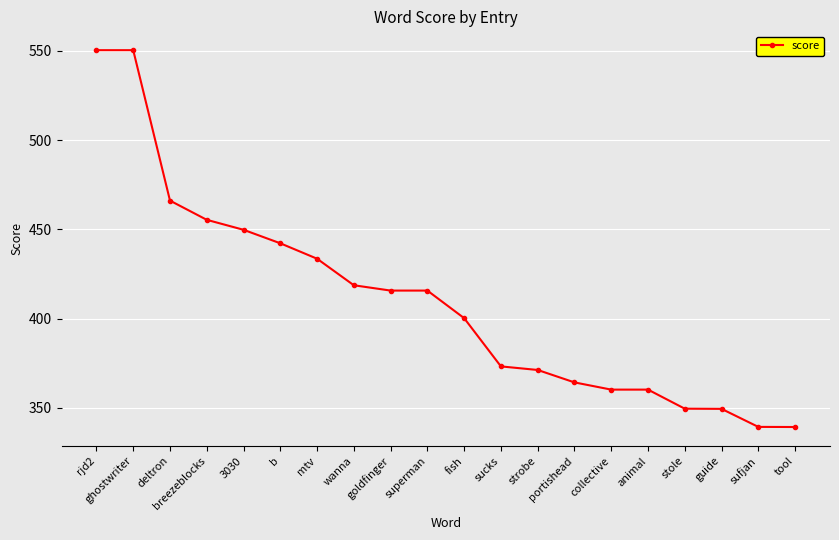

The chart shows a value of 550.3 at rjd2. True or false?

True